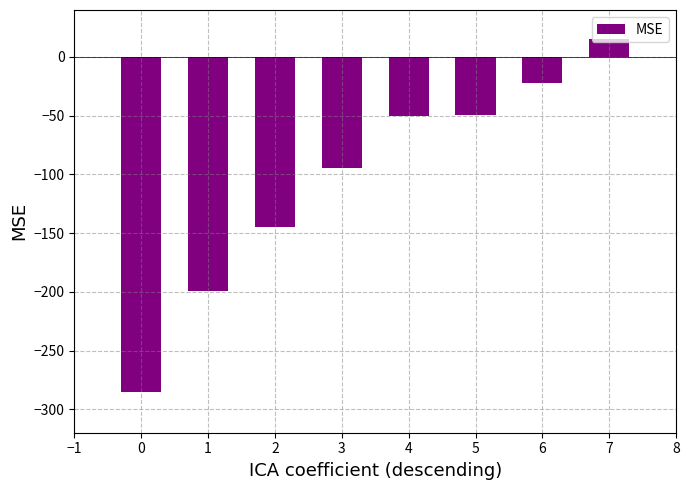

Are the bars horizontal?

No